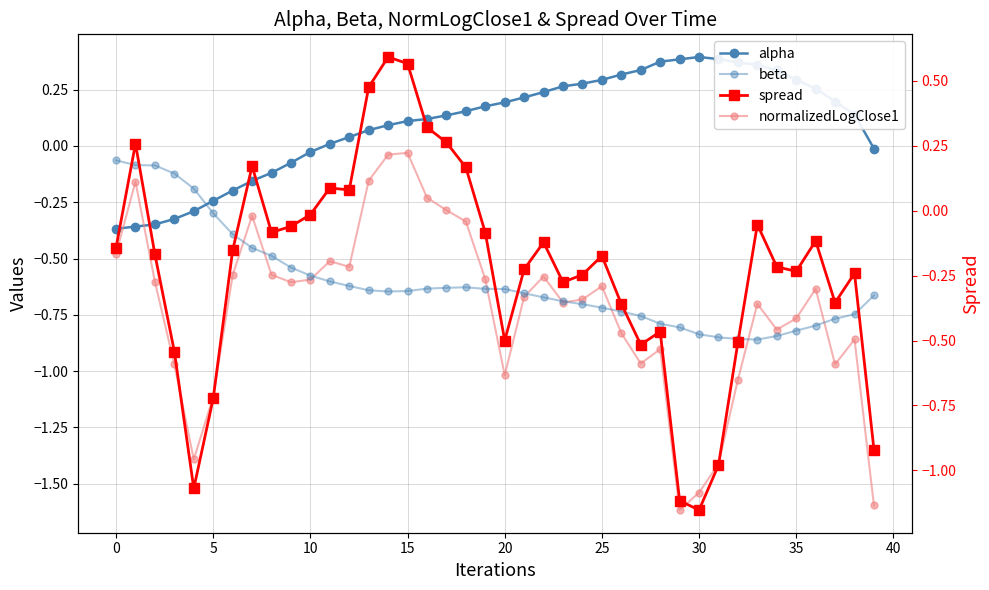

What is the difference between the maximum and minimum values in the alpha series?

0.8